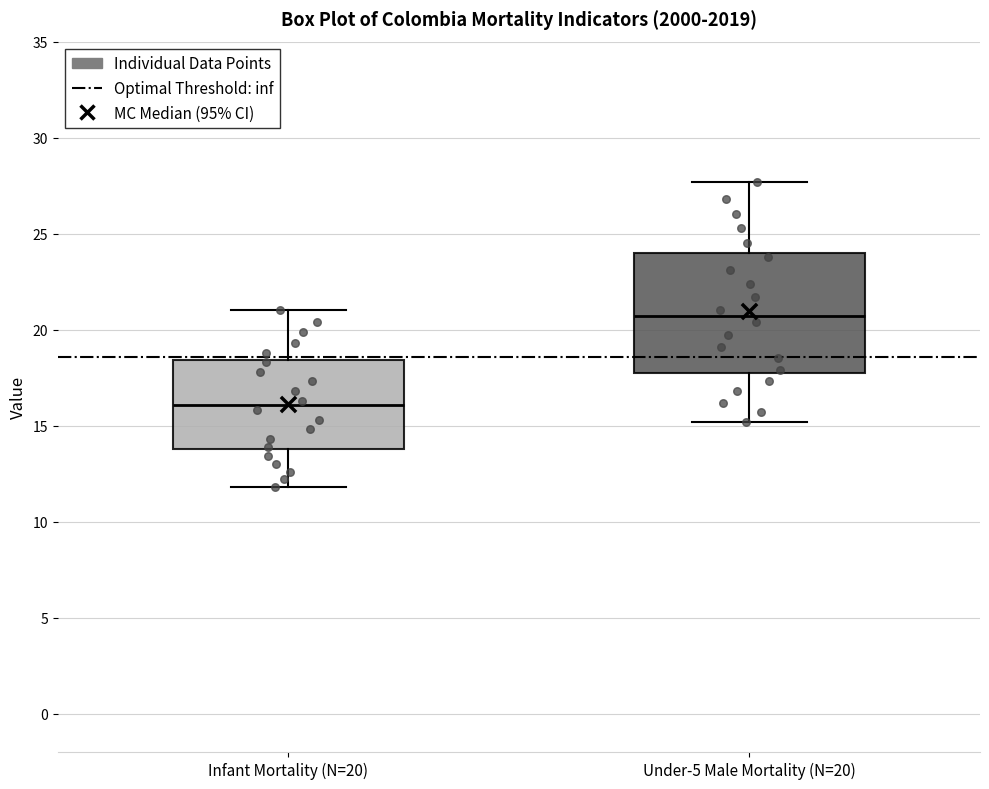

Reading left to right, read every box against the y-axis: the position of its median line, the range the box covers, and the ends of its whiskers. The values are not printed on the chart, so give them approximately, as read against the axis.

Infant Mortality (N=20): median 16.0, box 14.0 to 18.5, whiskers 12.0 to 21.0
Under-5 Male Mortality (N=20): median 20.5, box 18.0 to 24.0, whiskers 15.0 to 27.5